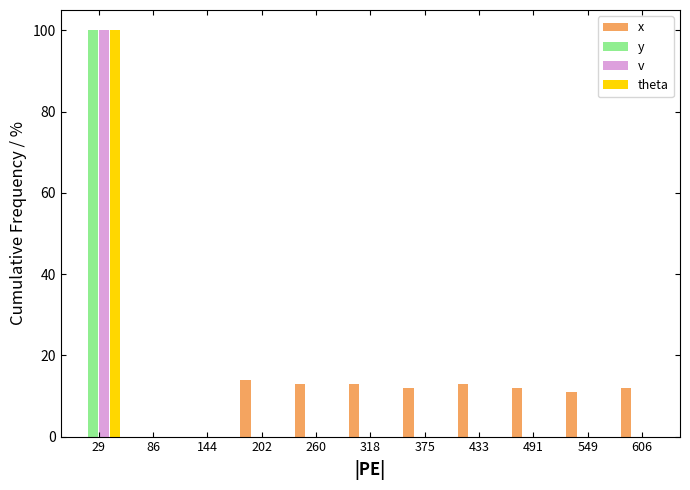

What is the height of the x bar covering 290 to 350 on the x-axis? Neither the bar edges nor the heights are printed on the chart, so give them approximately, as read against the axes.

14